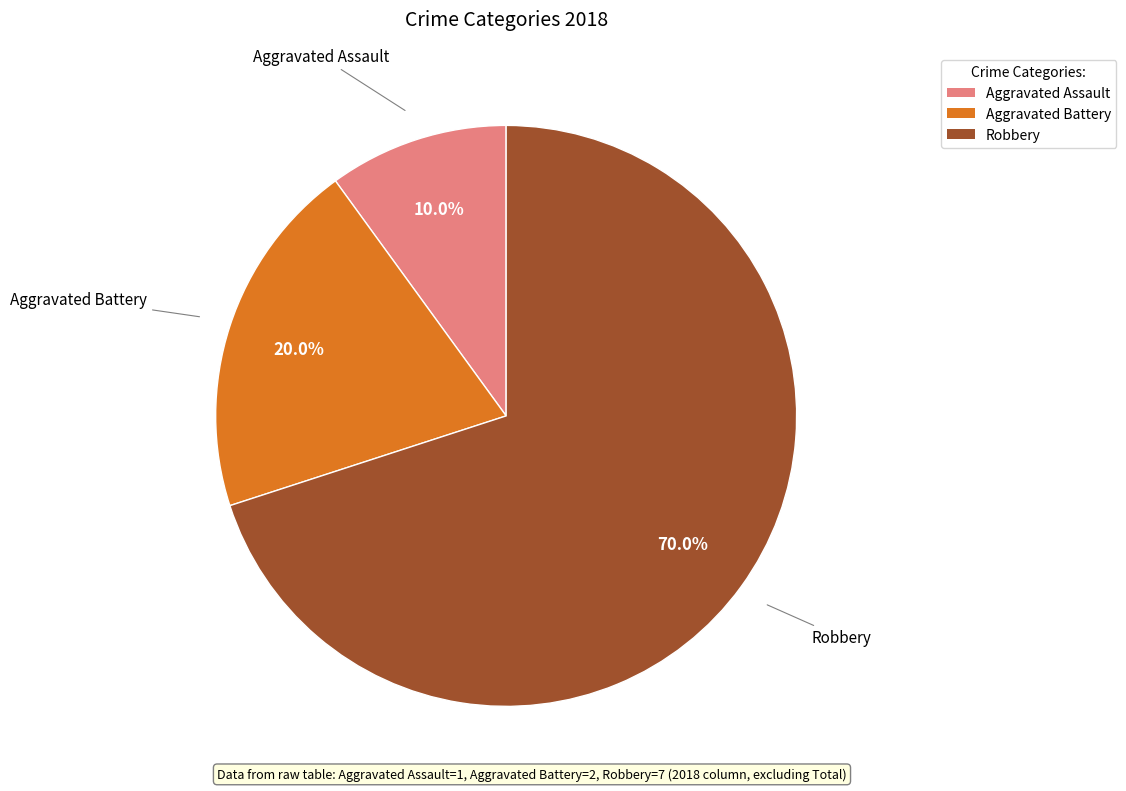

Which slice is the largest?

Robbery